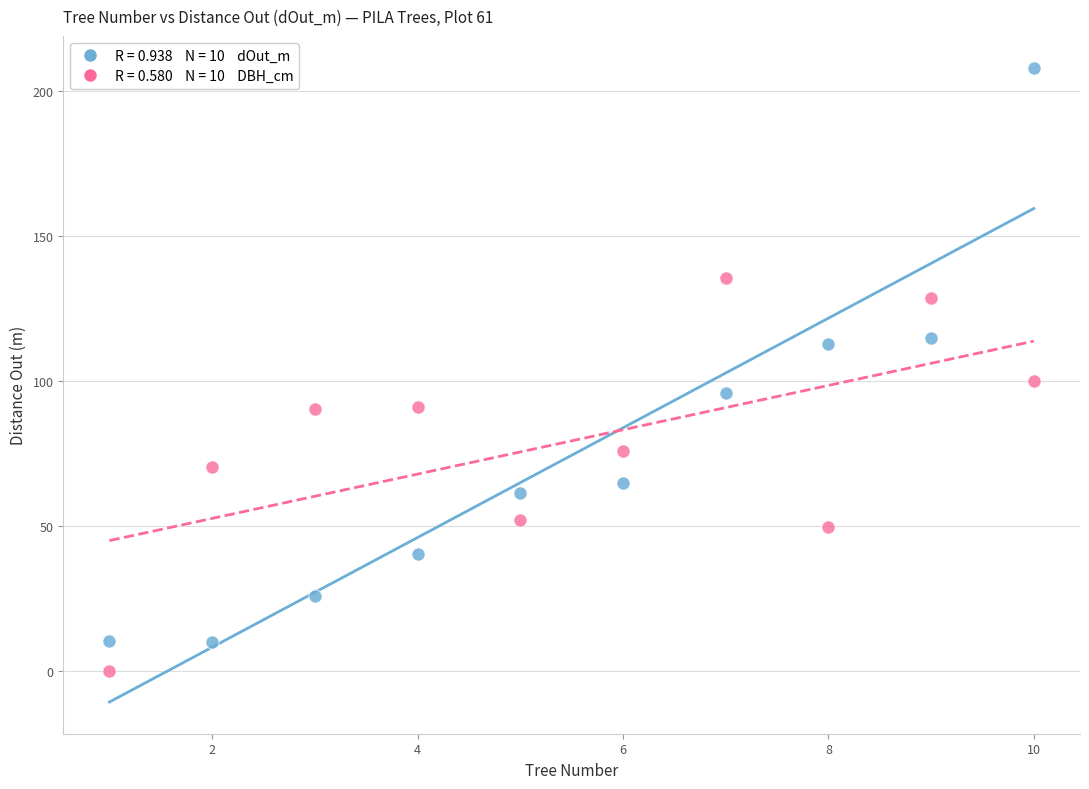

Across all series, what Y value is closest to 104?

100.0